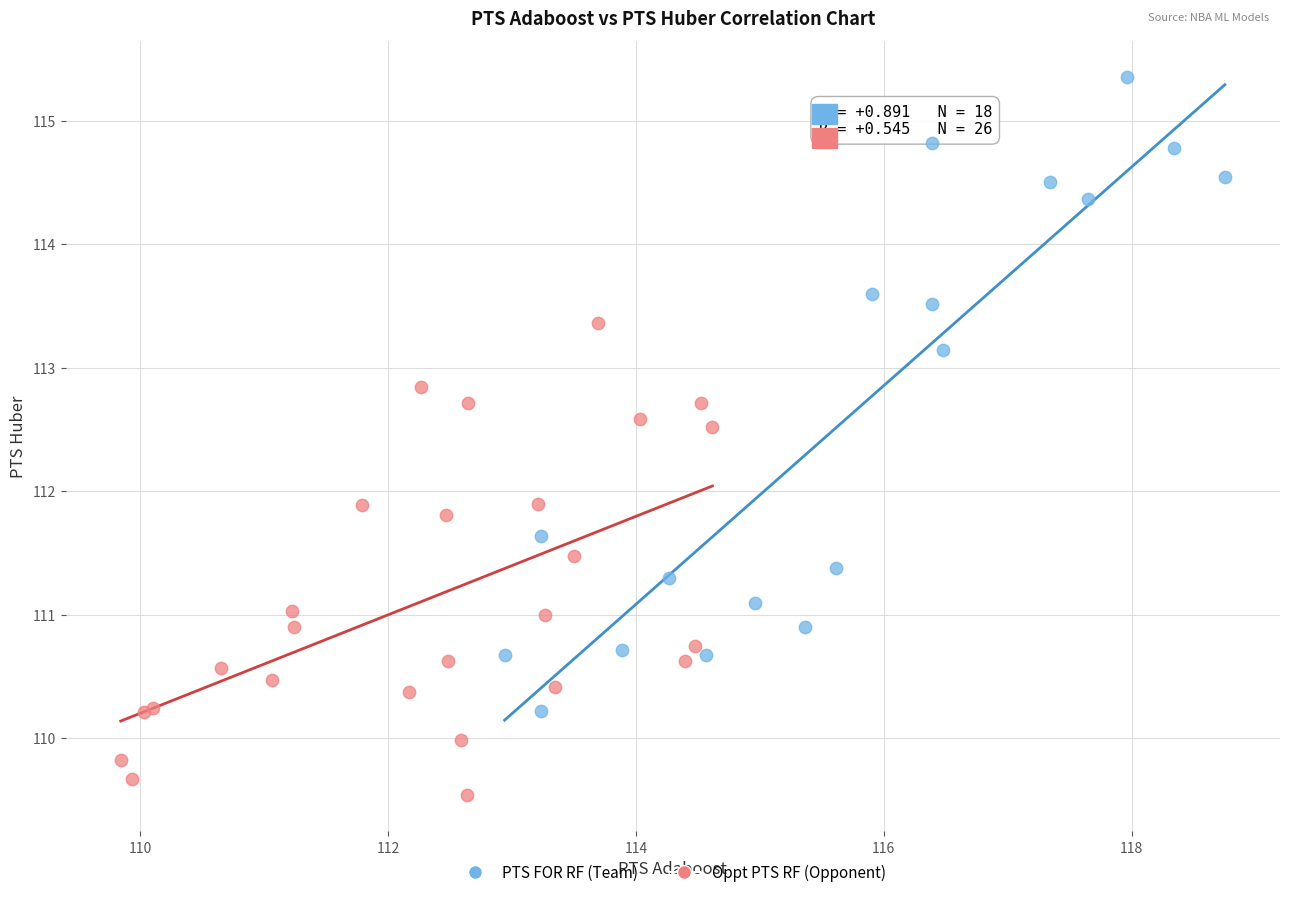

Which series contains the highest Y value?

PTS FOR RF (Team)